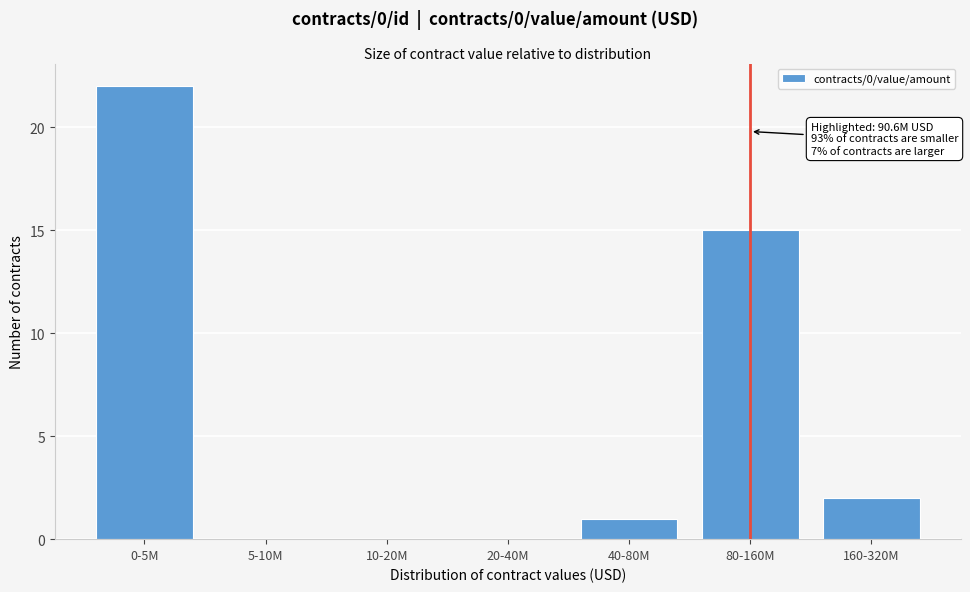

Reading right to left, transcribe all the data shown in this chart.

160-320M=2	80-160M=15	40-80M=1	20-40M=0	10-20M=0	5-10M=0	0-5M=22